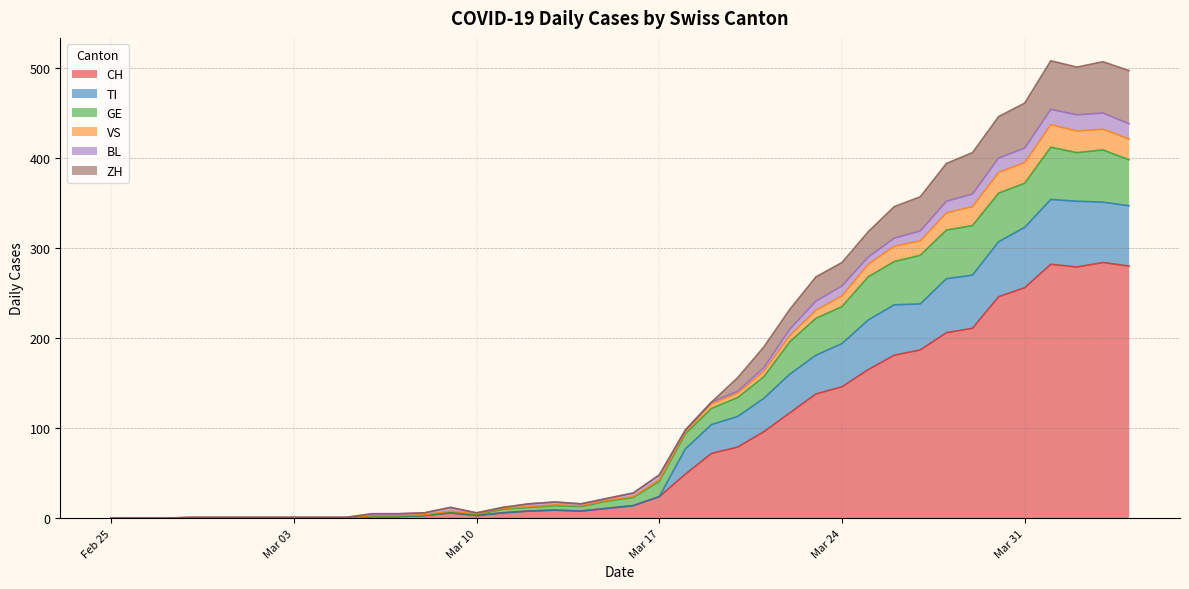

At which label is TI closest to 206?

2020-03-22